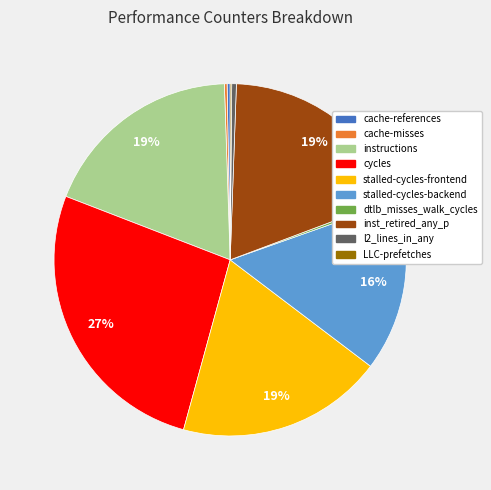

Which category has the biggest portion of the pie?

cycles